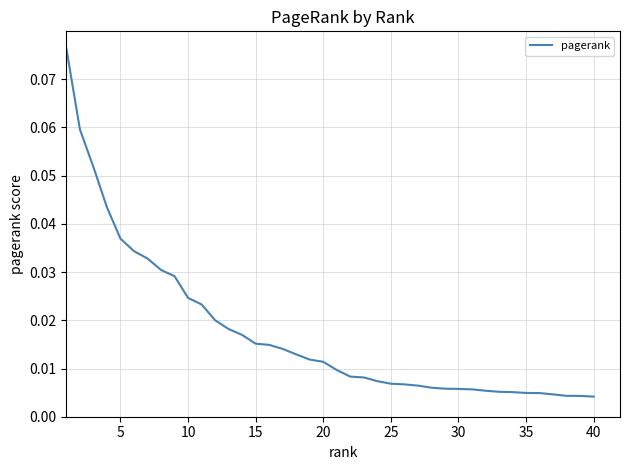

How many lines are shown in the chart?

1